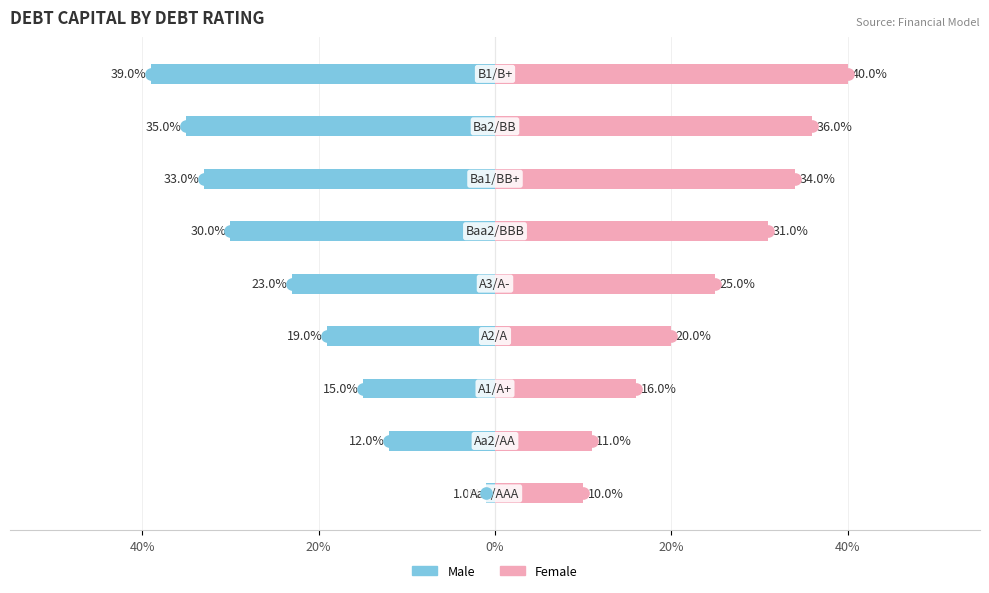

Which series has the widest spread of values?

Male